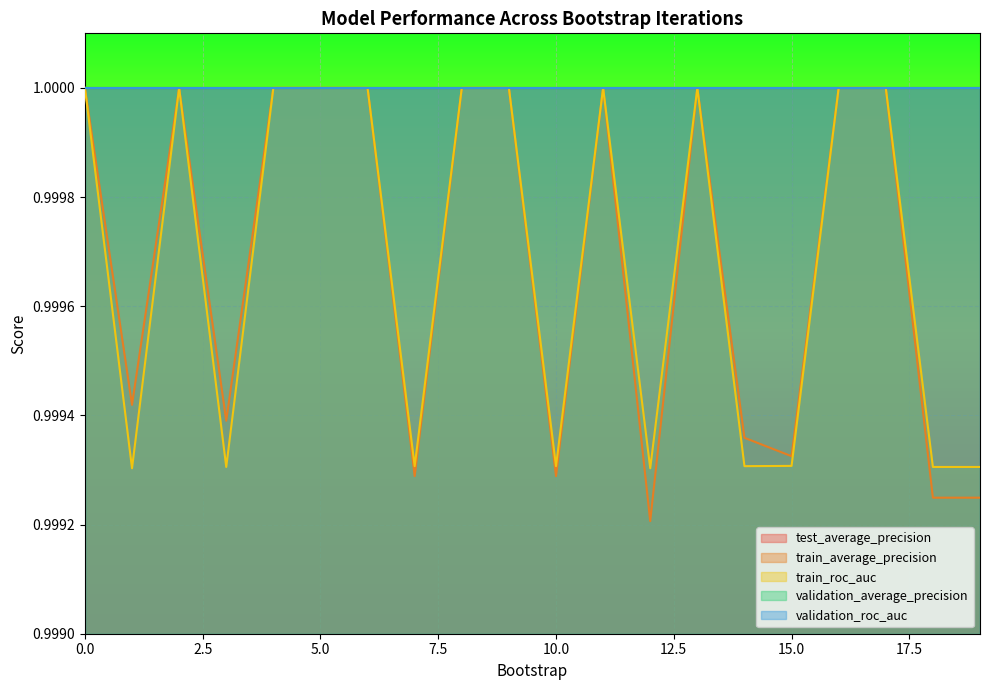

Is it true that validation_average_precision equals 1.0 at 0?

True